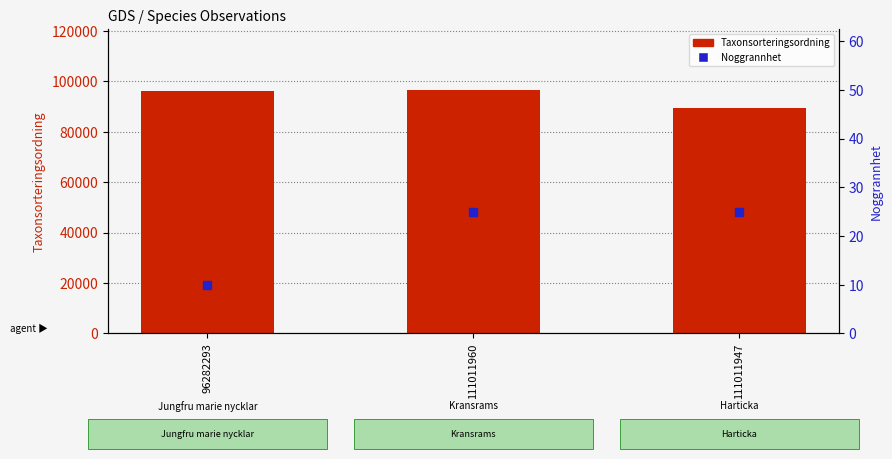

At how many categories does at least one series exceed 28739?

3